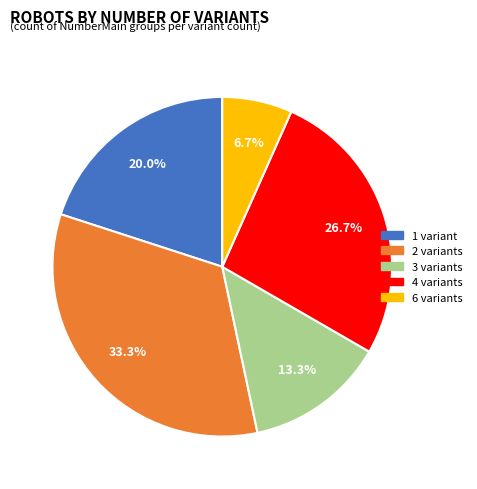

Is there a majority slice in this chart?

No